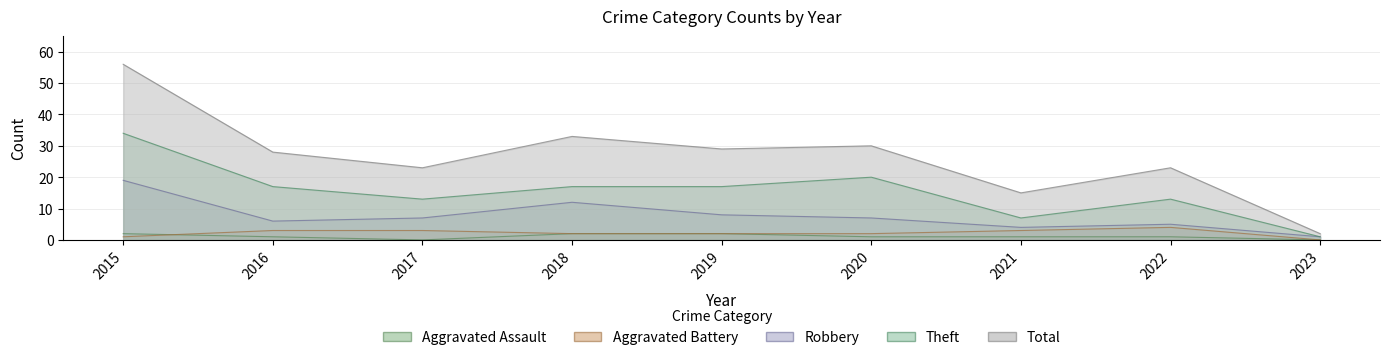

Where is Theft nearest to the value 17?

2016